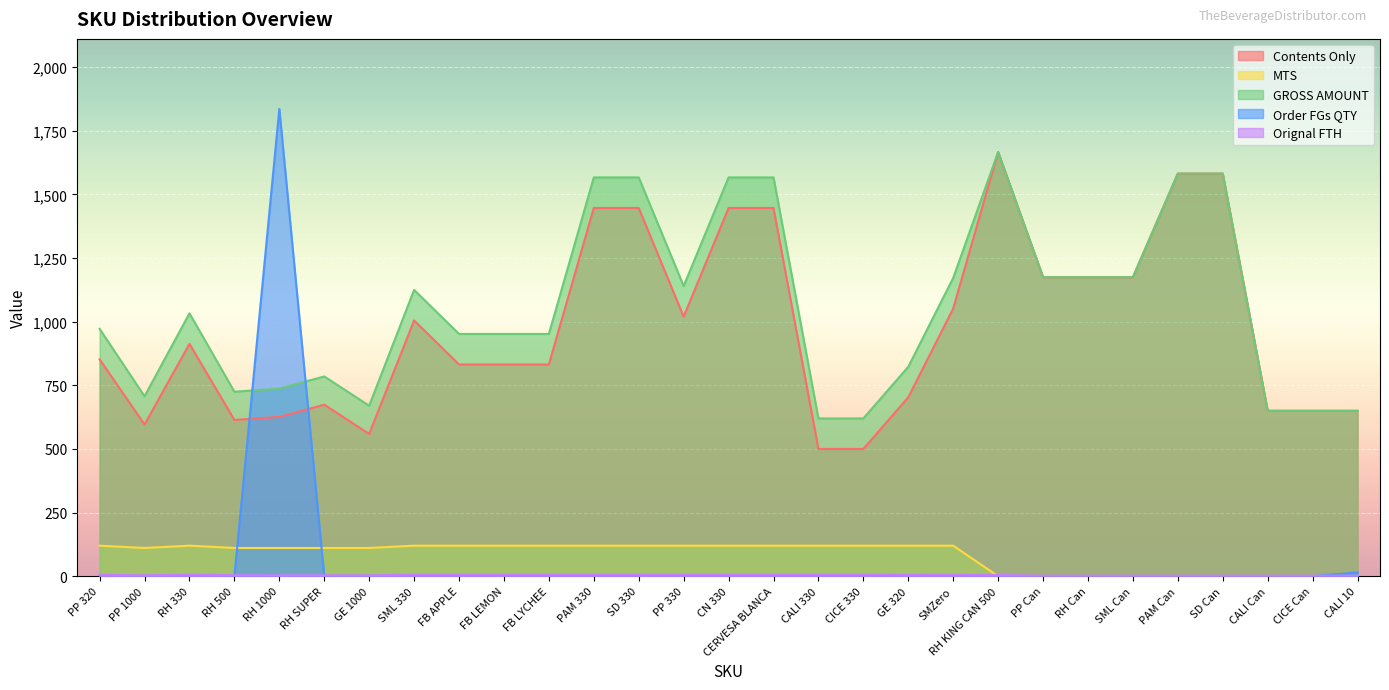

Where is the first local maximum for Order FGs QTY?

RH 1000